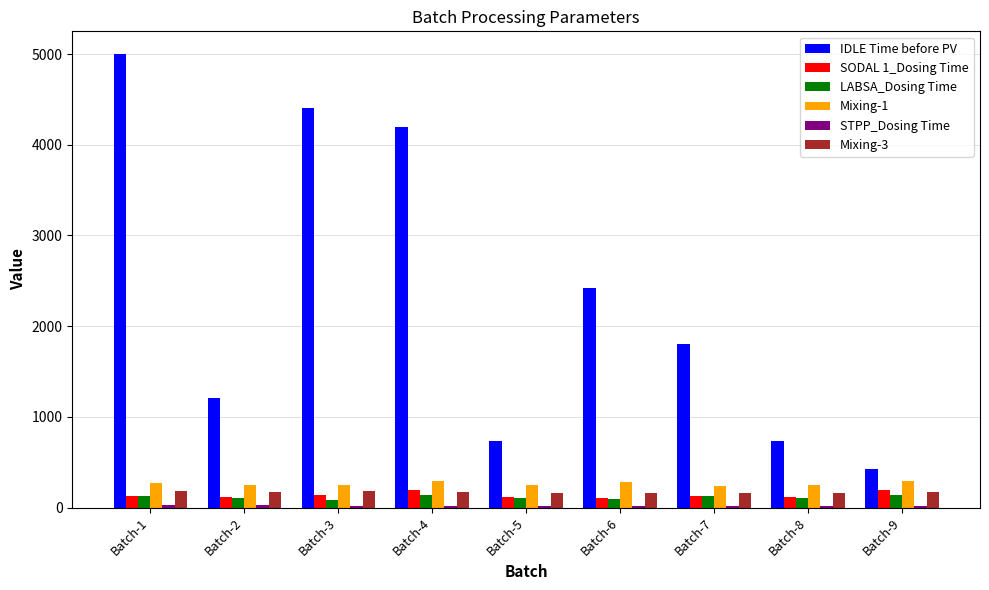

What is the spread (max minus min) of values at Batch-9?

398